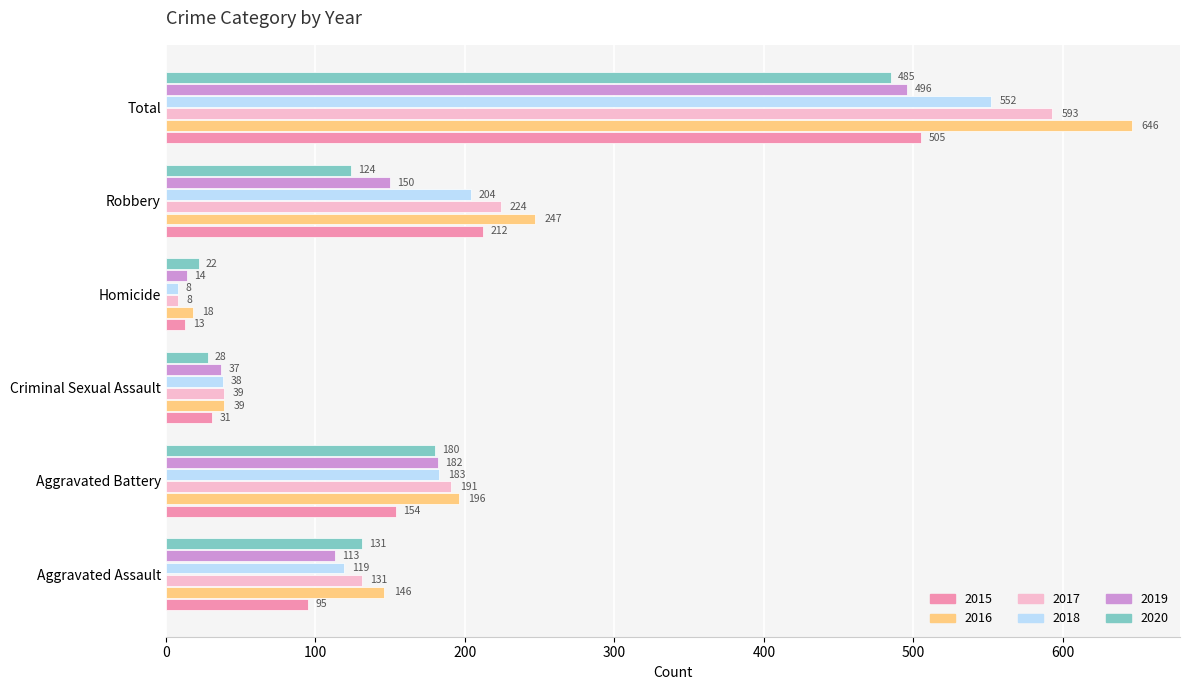

At how many categories does at least one series exceed 627?

1